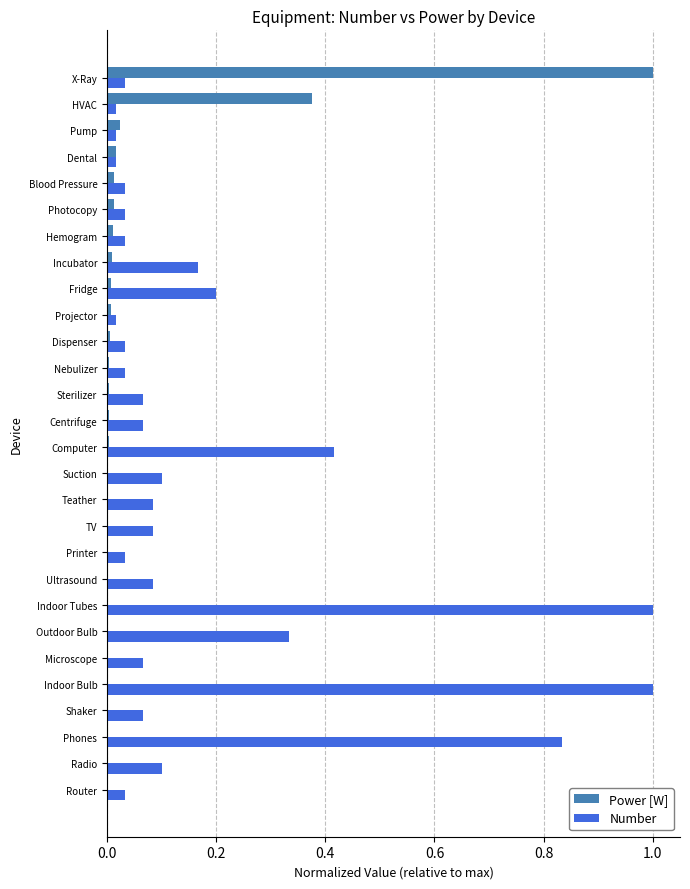

Which category has the highest value in the Power [W] series?

X-Ray